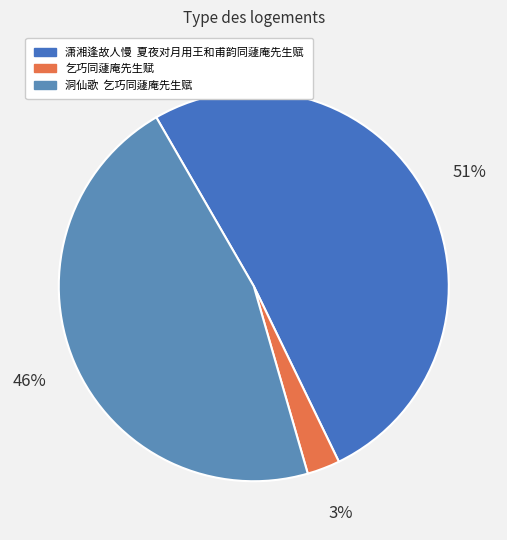

What percentage is the 乞巧同蘧庵先生赋 slice, to the nearest percent?

3%